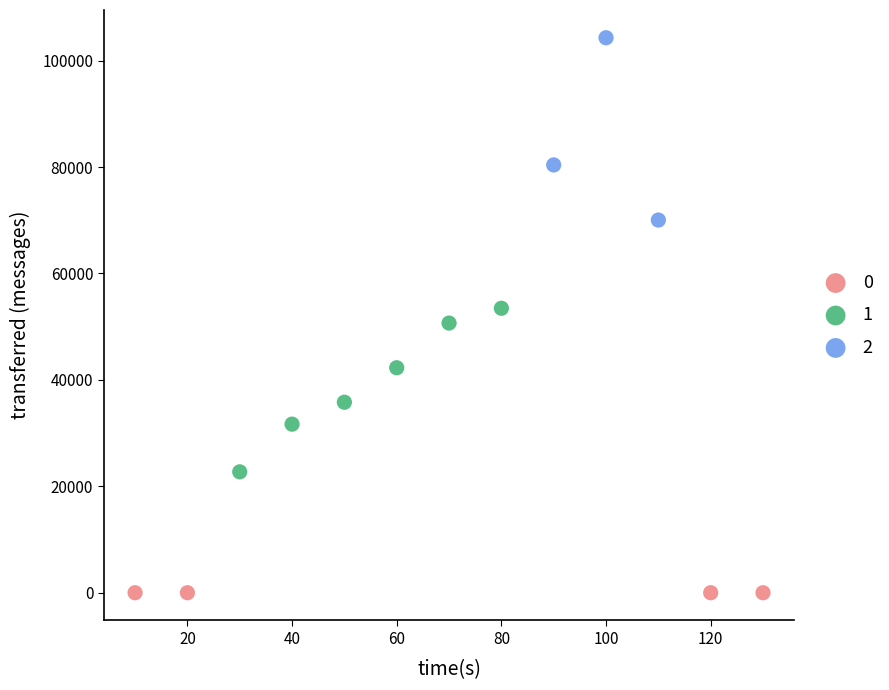

What are all the series names shown in the legend?

0, 1, 2